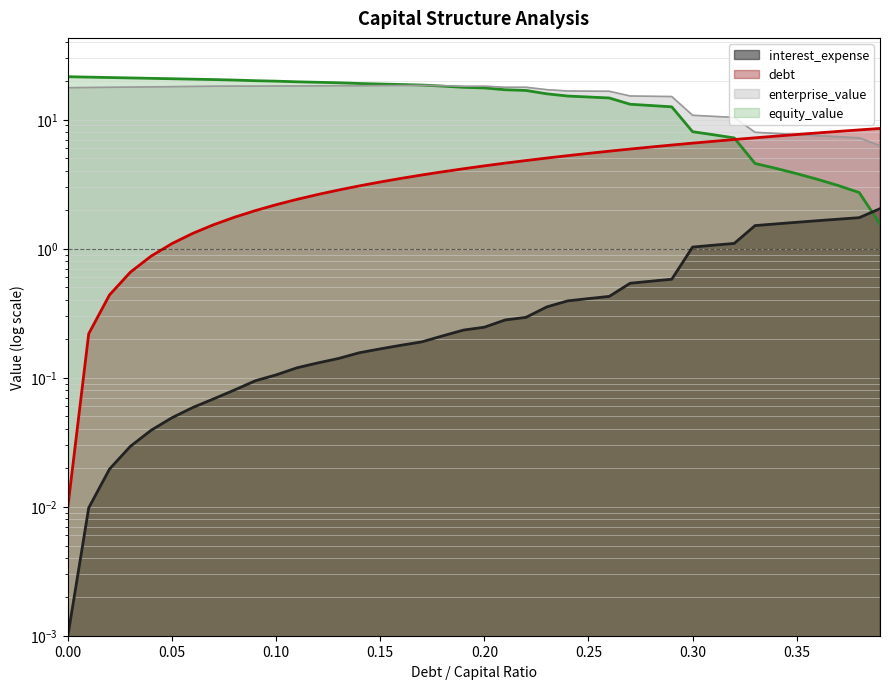

Rank the series at 0.22 from highest to lowest value.

enterprise_value, equity_value, debt_capital, interest_expense